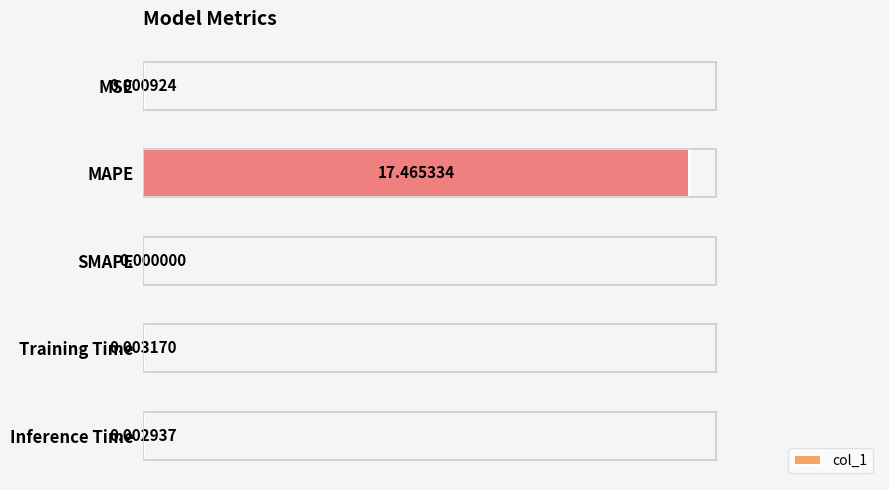

How many distinct data groups are displayed?

1